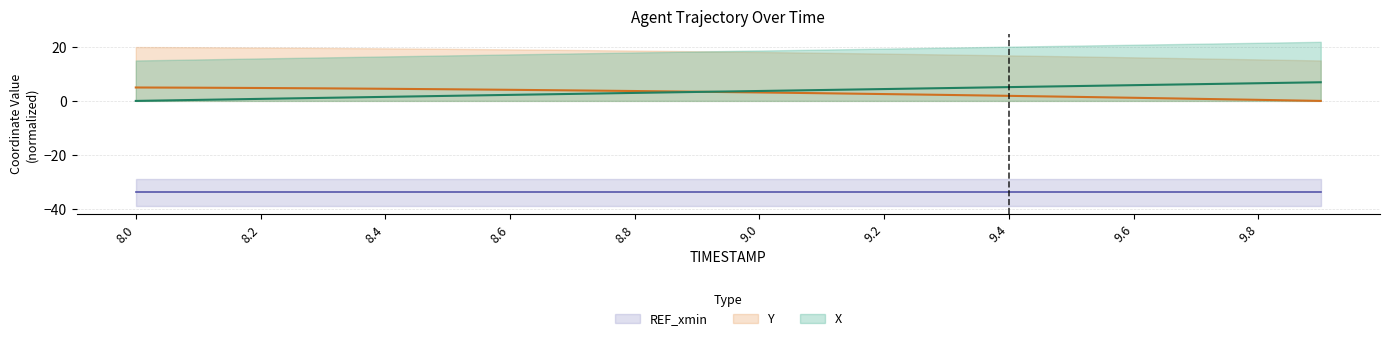

Read the X value at 9.6.

5.8